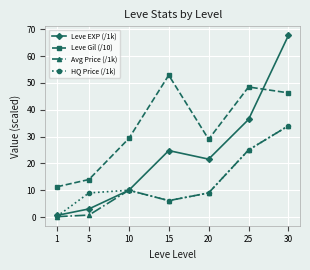

Reading right to left, list all the values displayed in this chart.

Leve EXP (/1k): 30=67.7	25=36.4	20=21.6	15=24.8	10=10.0	5=3.0	1=0.6
Leve Gil (/10): 30=46.3	25=48.5	20=29.0	15=52.9	10=29.3	5=14.0	1=11.3
Avg Price (/1k): 30=34.0	25=25.0	20=9.0	15=6.1	10=10.0	5=0.7	1=0.2
HQ Price (/1k): 30=34.0	25=25.0	20=9.0	15=6.1	10=10.0	5=9.0	1=0.3